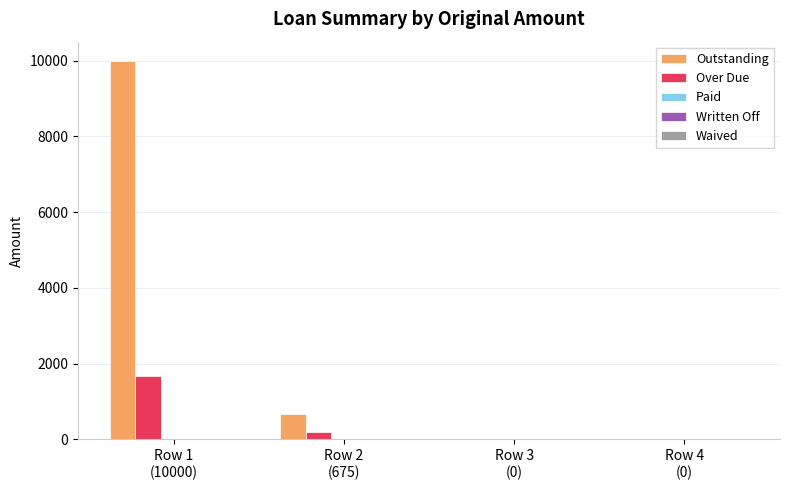

Which series has the widest spread of values?

Outstanding